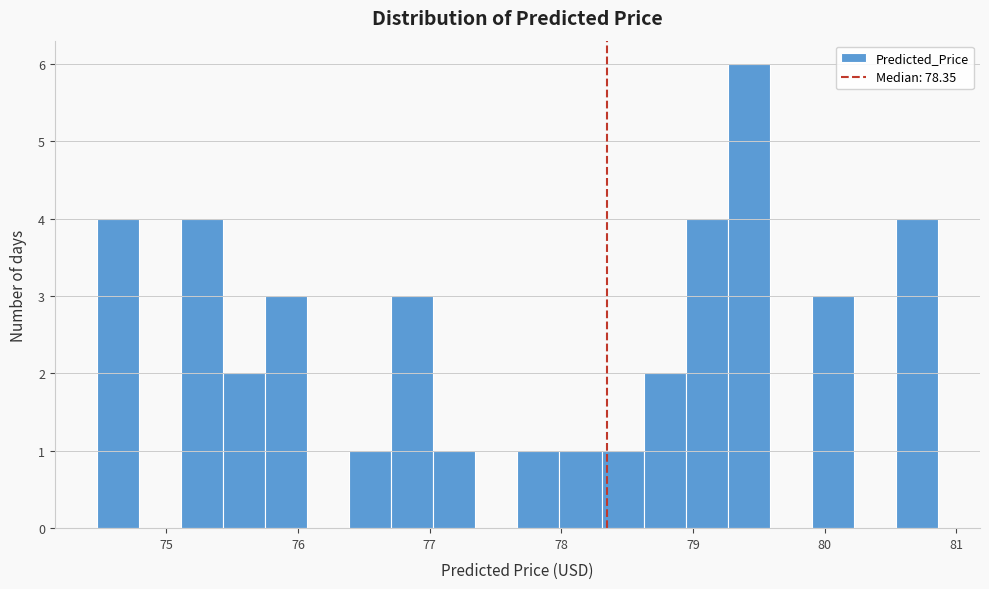

Read against the x-axis, roughly where is the centre of the tallest bar?

79.4